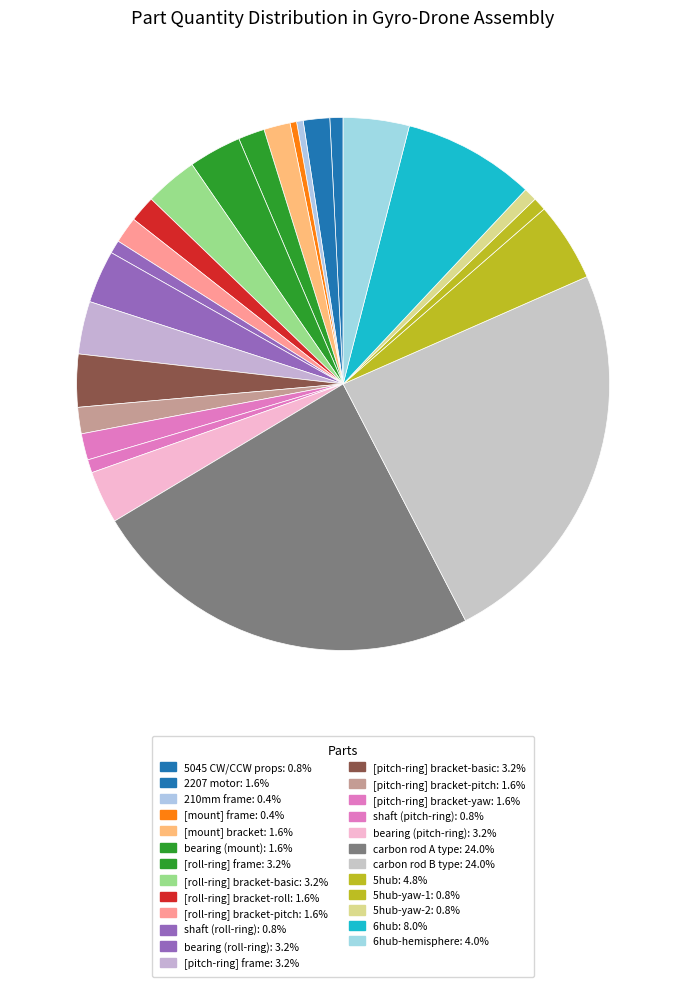

Count the number of slices in the pie.

25